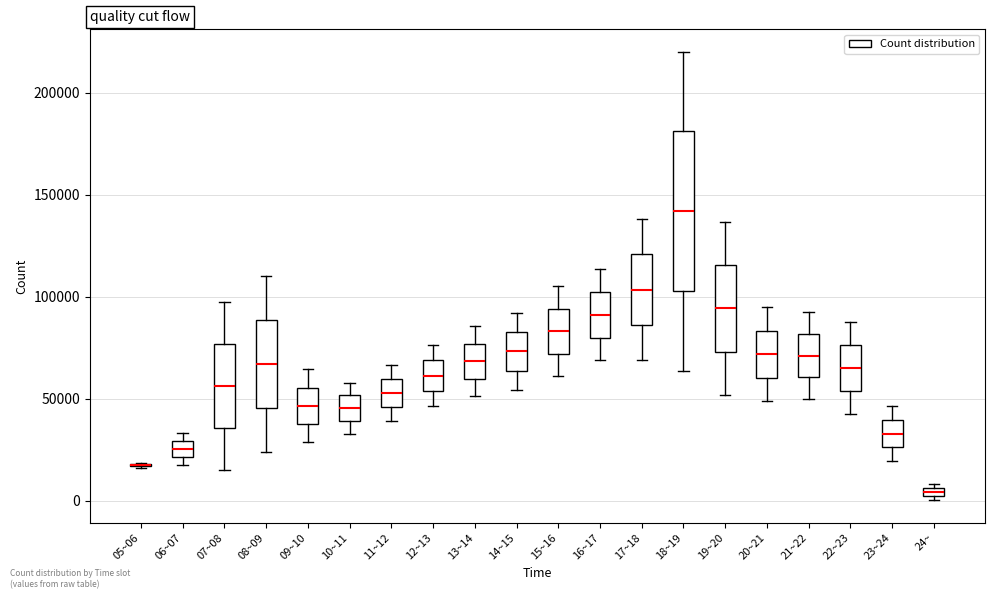

Which box is the tallest, from its lower edge to its upper edge?

18~19